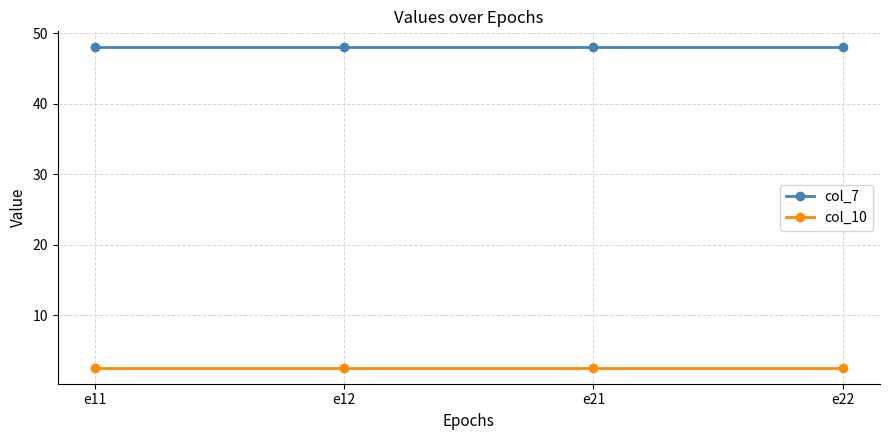

What is the total value across all series at e22?

50.5